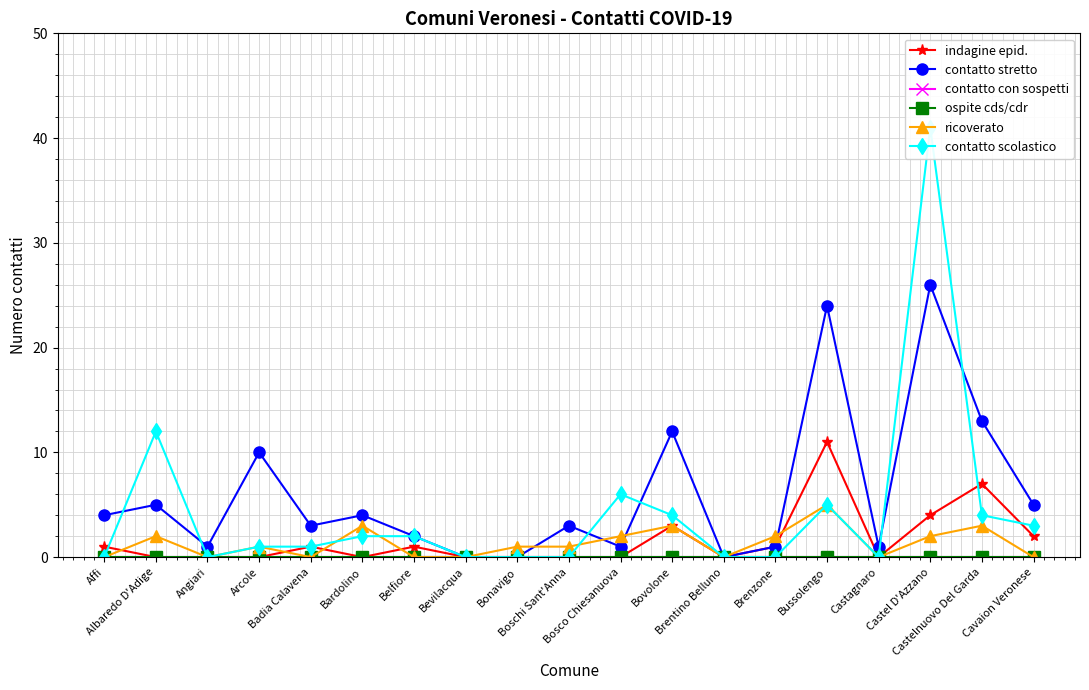

How many lines are shown in the chart?

6